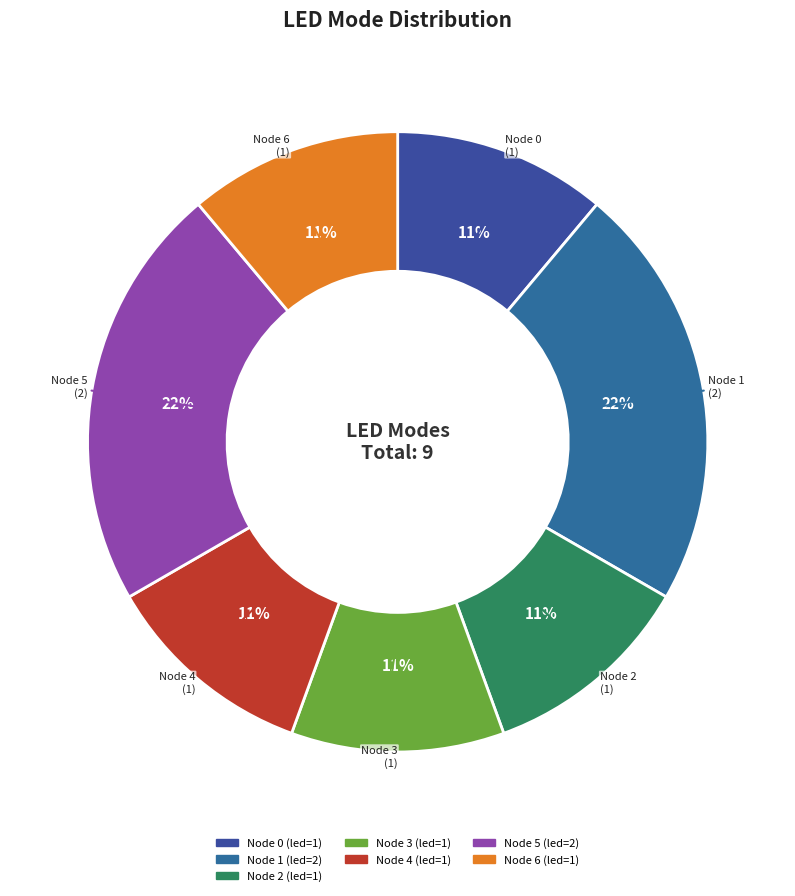

To the nearest percent, what is the average slice percentage?

14%